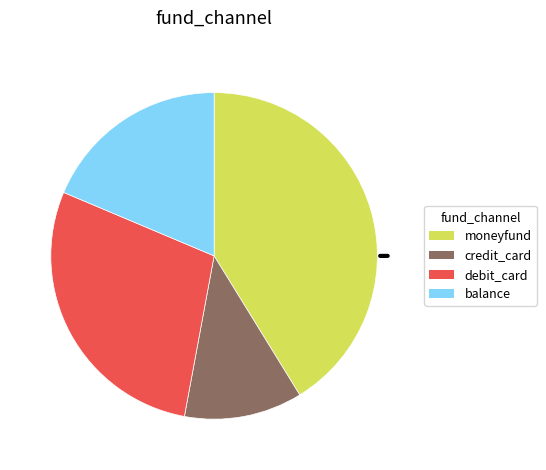

Is there any slice that represents more than half of the pie?

No